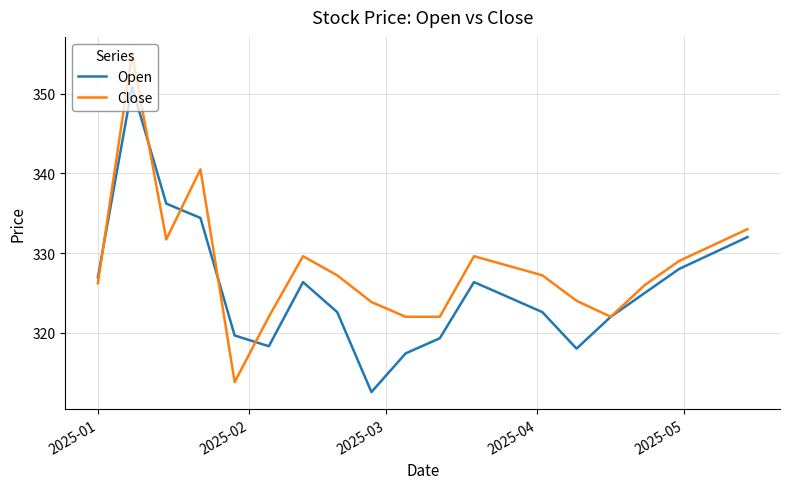

What is the maximum value for Close?

355.0